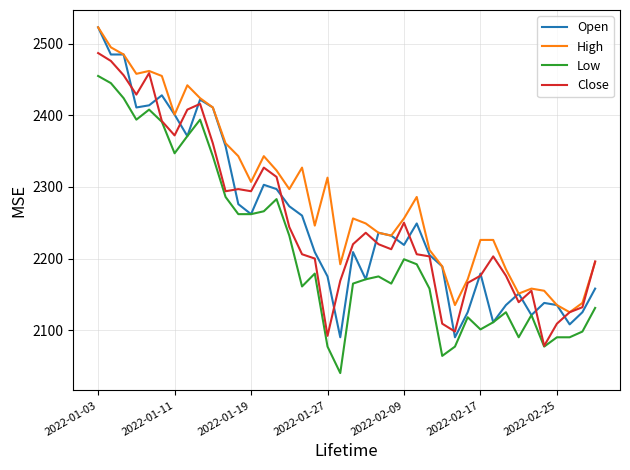

True or false: High and Low cross at least once.

False